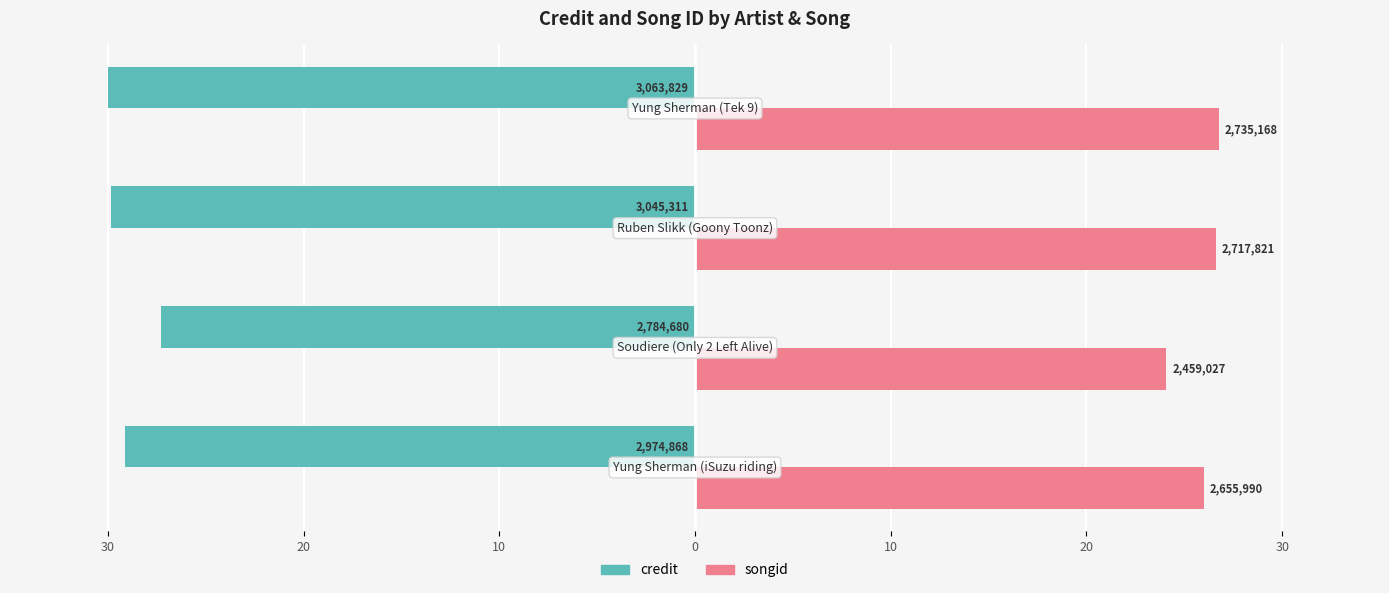

What is the value of the songid bar at the 4th from the left?

26.8